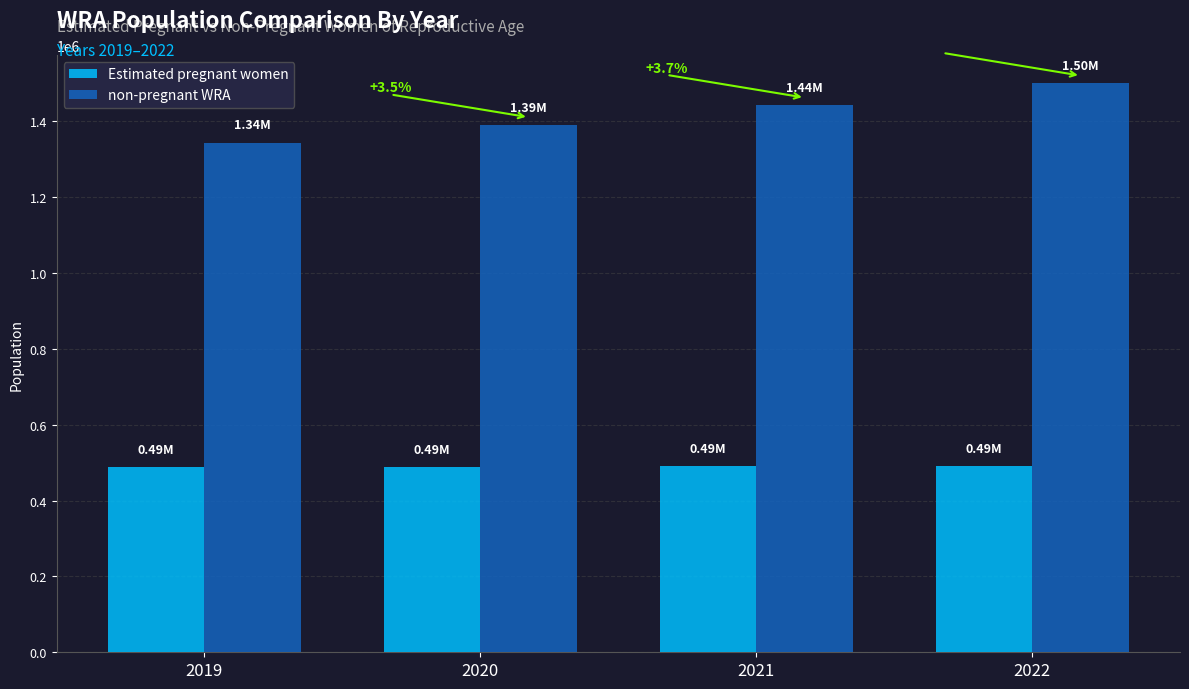

At which label is non-pregnant WRA closest to 1421612?

2021